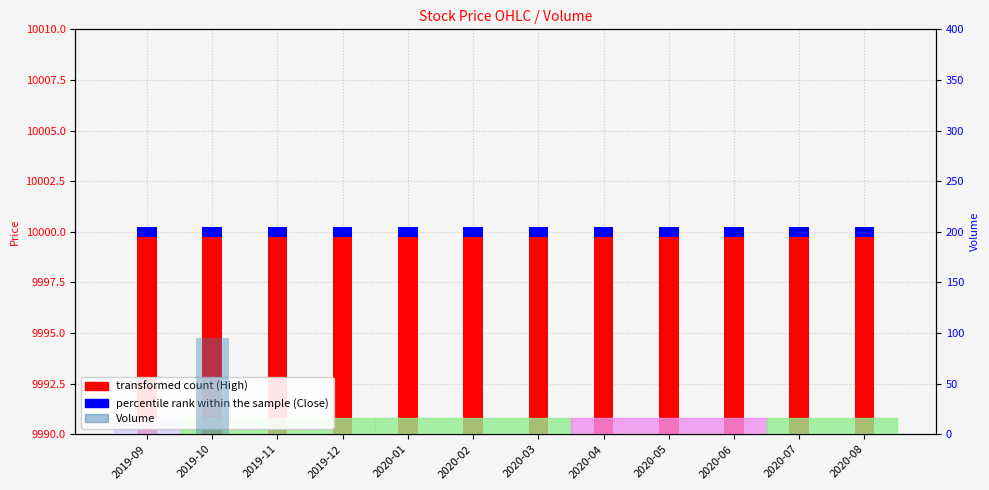

Rank the categories by Volume value from highest to lowest.

2019-10, 2019-09, 2019-11, 2019-12, 2020-01, 2020-02, 2020-03, 2020-04, 2020-05, 2020-06, 2020-07, 2020-08